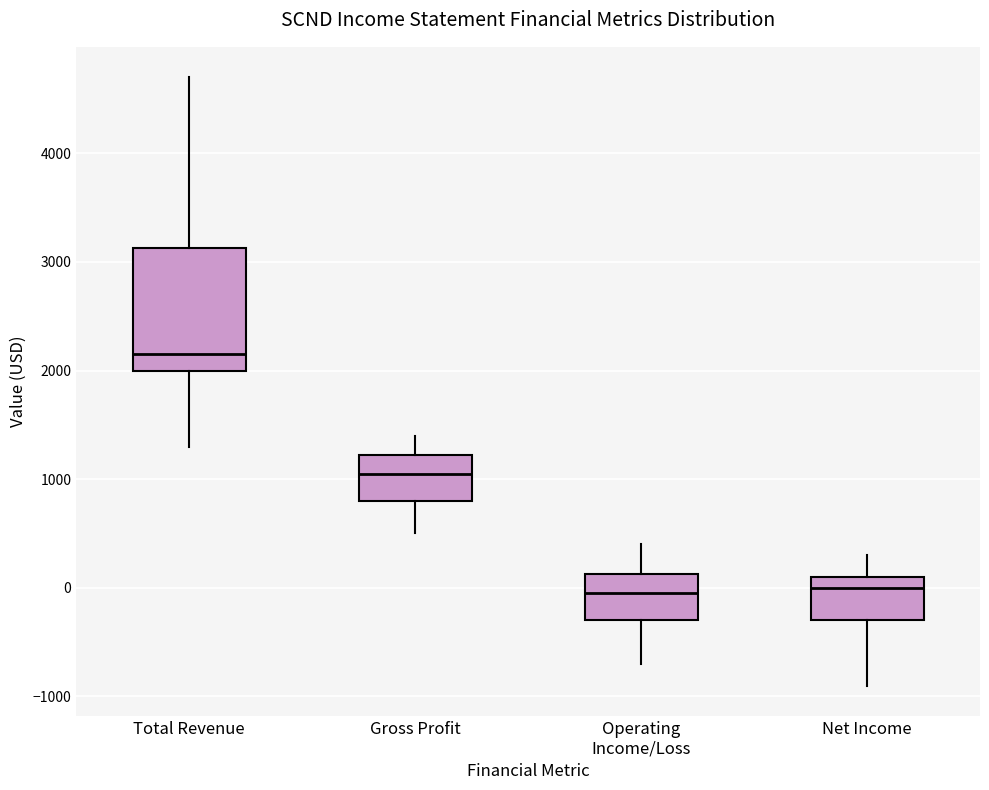

Where does the lower whisker of the box for Total Revenue end on the y-axis? The values are not printed on the chart, so give them approximately, as read against the axis.

1300